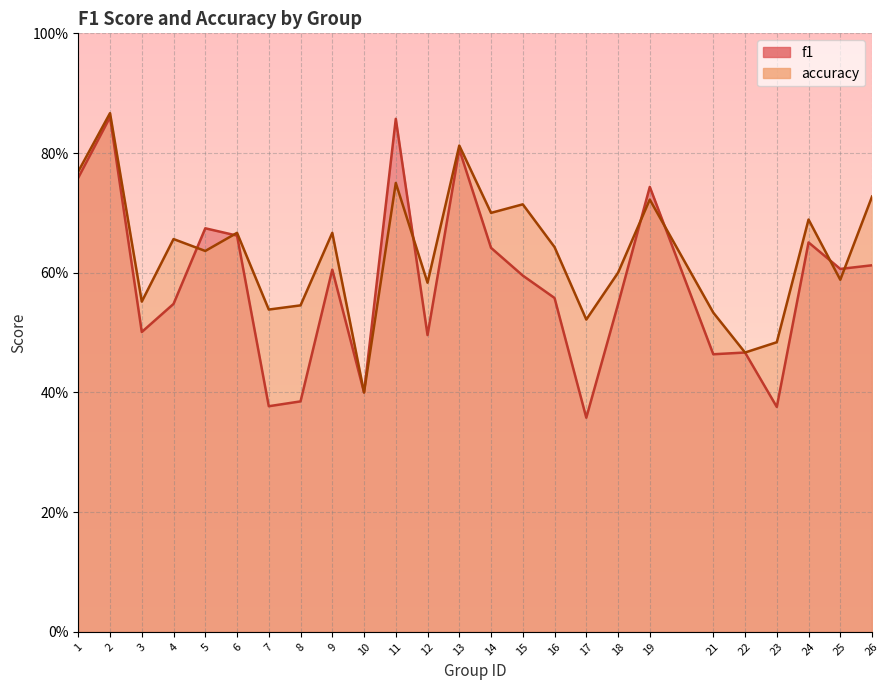

What is the sum of the accuracy values at 17 and 3?

1.1